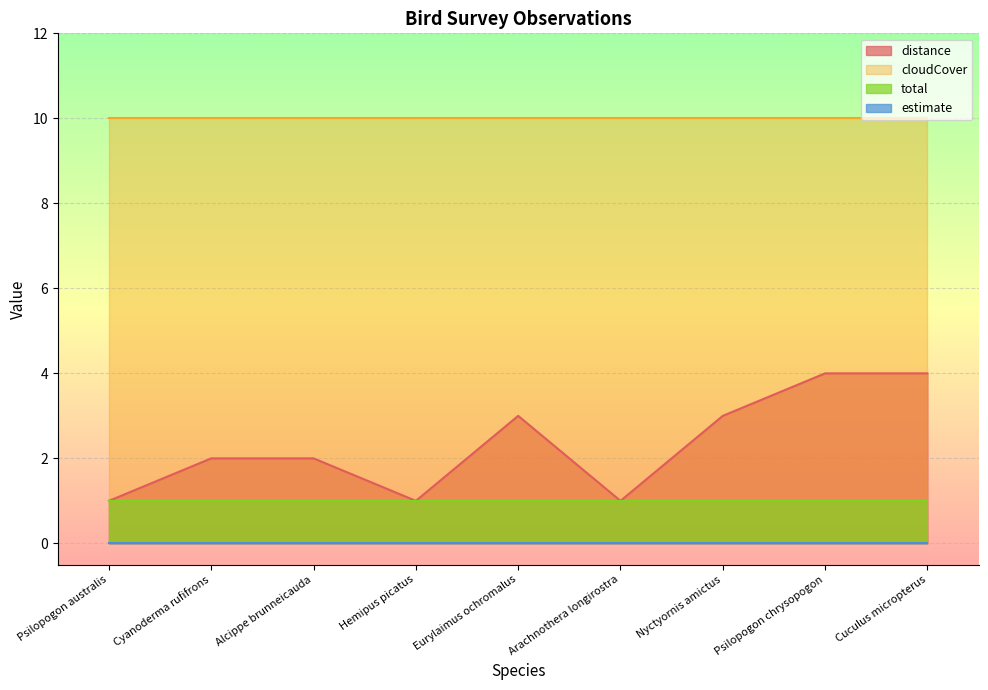

True or false: total and distance cross at least once.

False